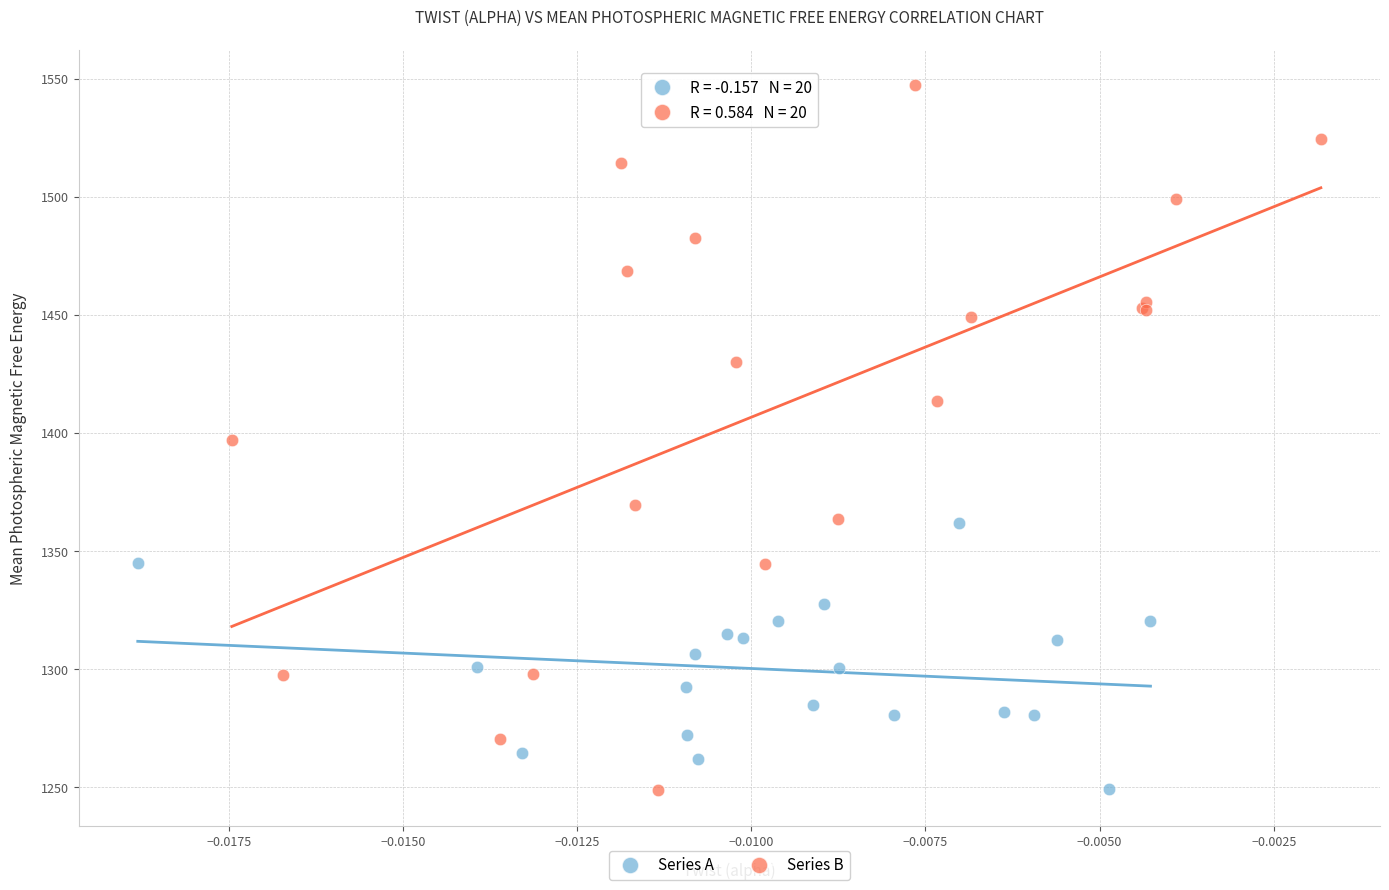

Which series reaches the maximum Y coordinate?

Series B